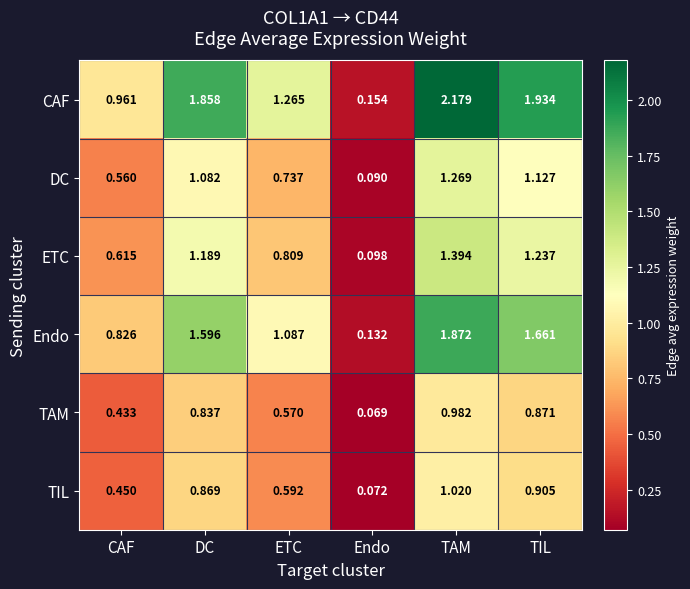

At which category does the chart reach its minimum across all series?

Endo